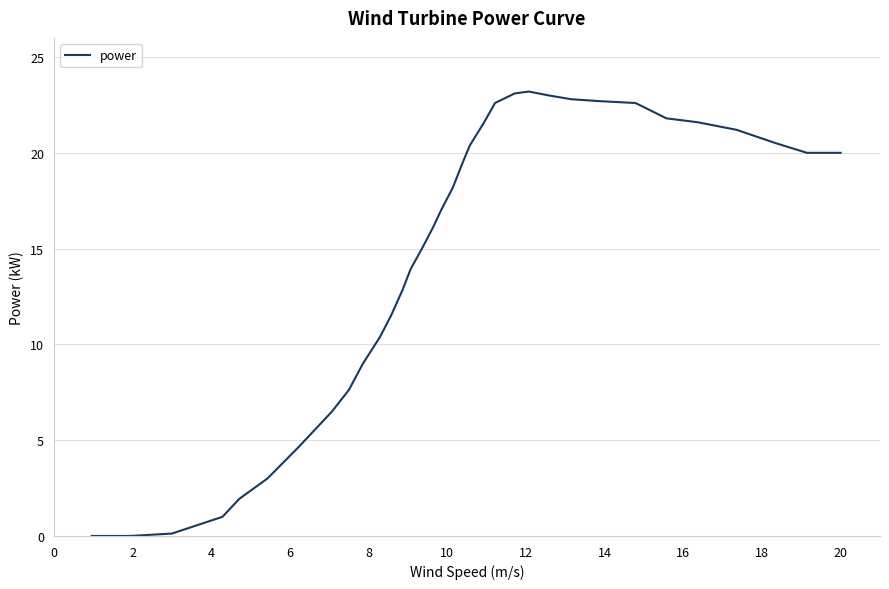

How many distinct data groups are displayed?

1